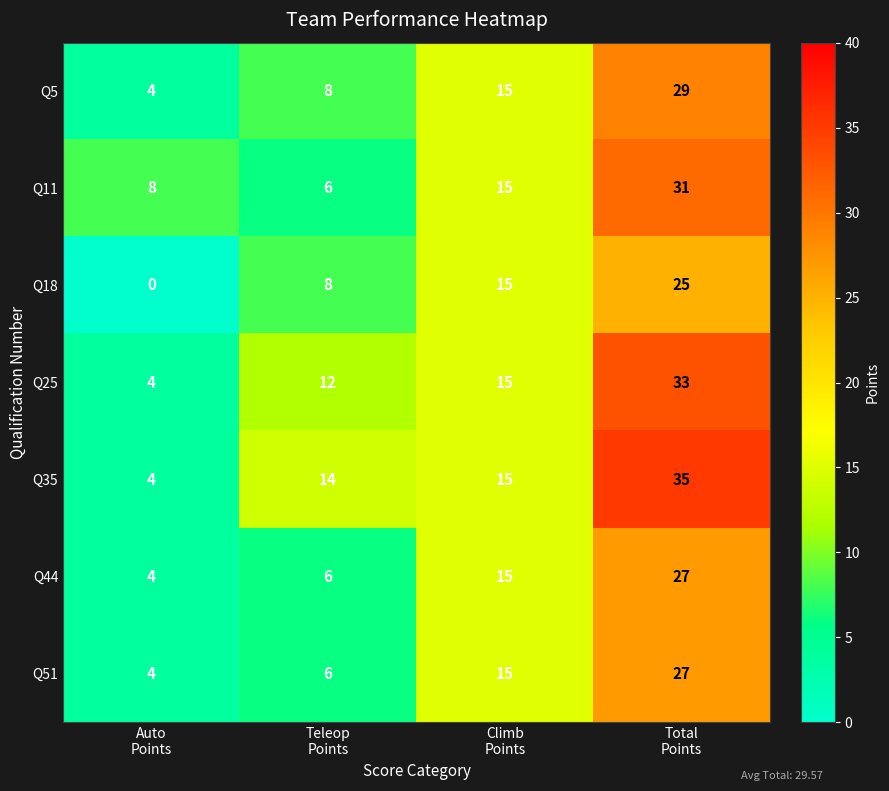

Which series has the largest range (max minus min)?

Q35